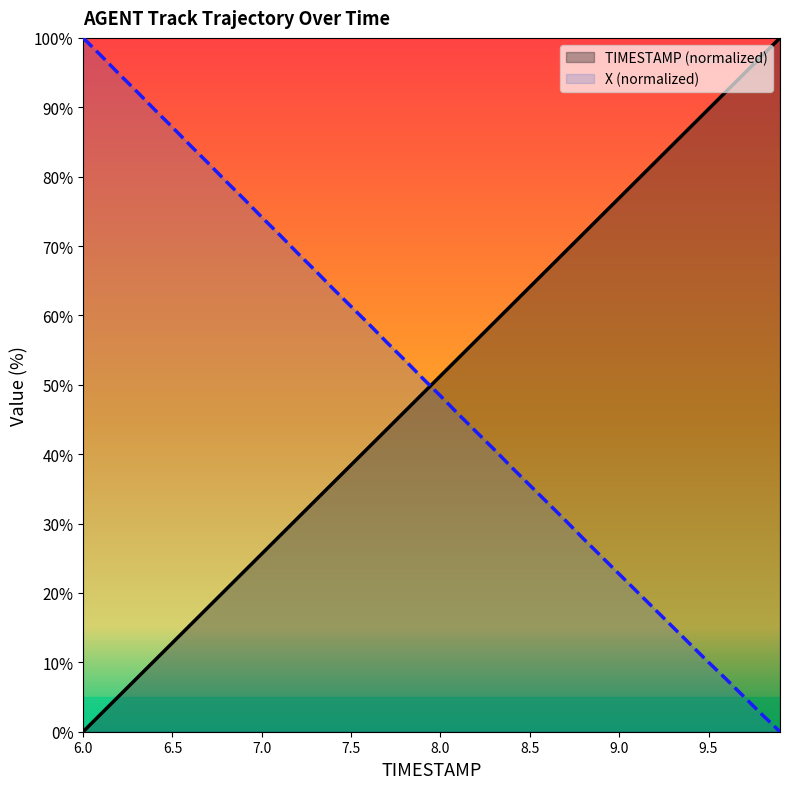

What is the label of the 23rd point from the left?

8.2